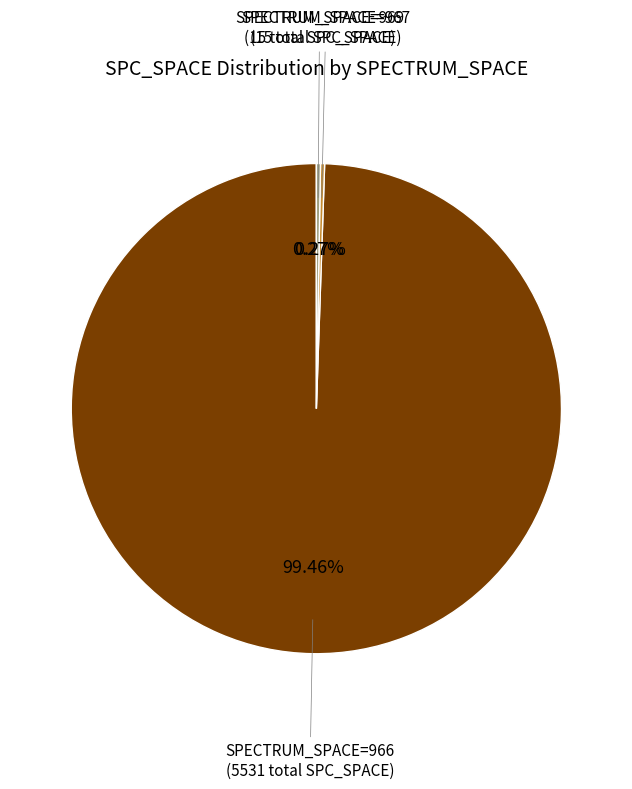

Does any single category account for the majority?

Yes